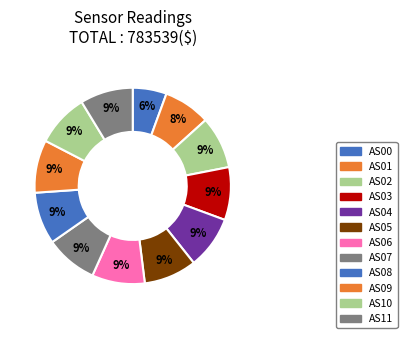

Is there any slice that represents more than half of the pie?

No